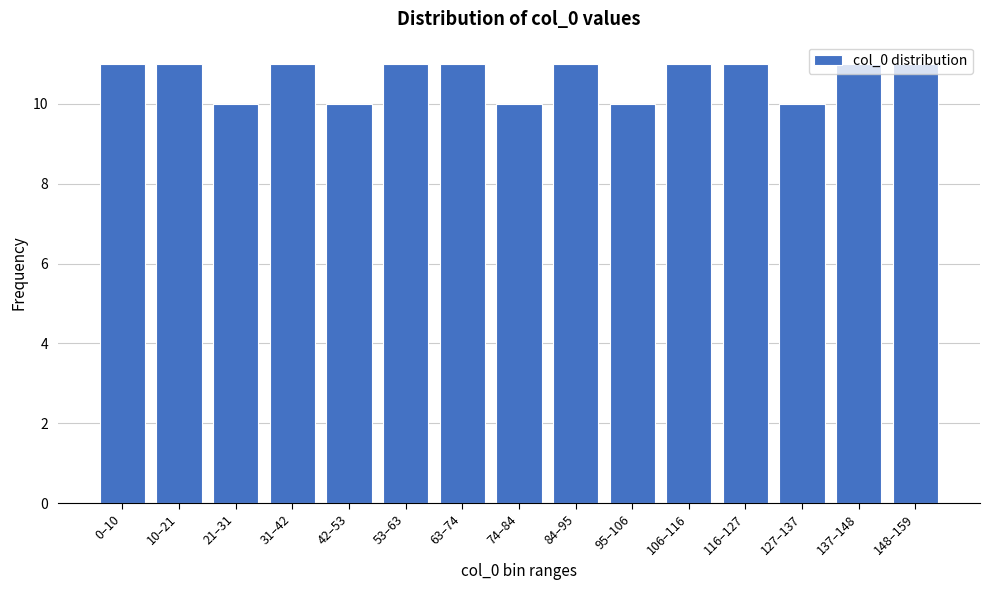

What position from the right is 106–116?

5